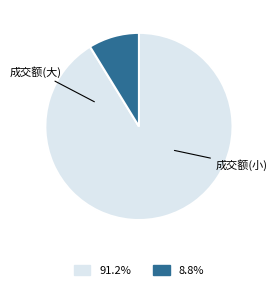

Is there a majority slice in this chart?

Yes